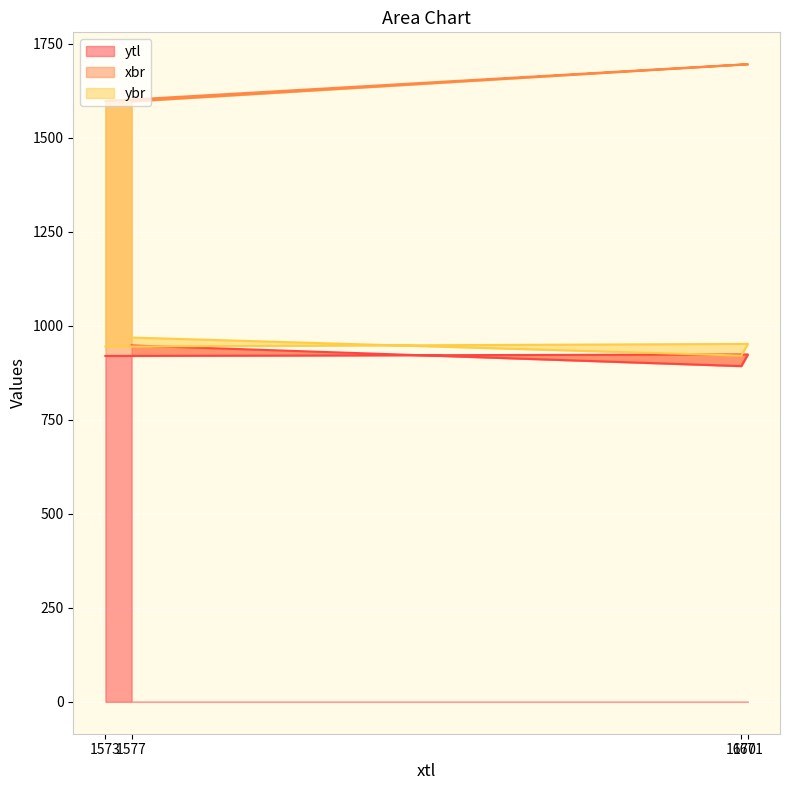

What is the difference between the maximum and second lowest values in the xbr series?

98